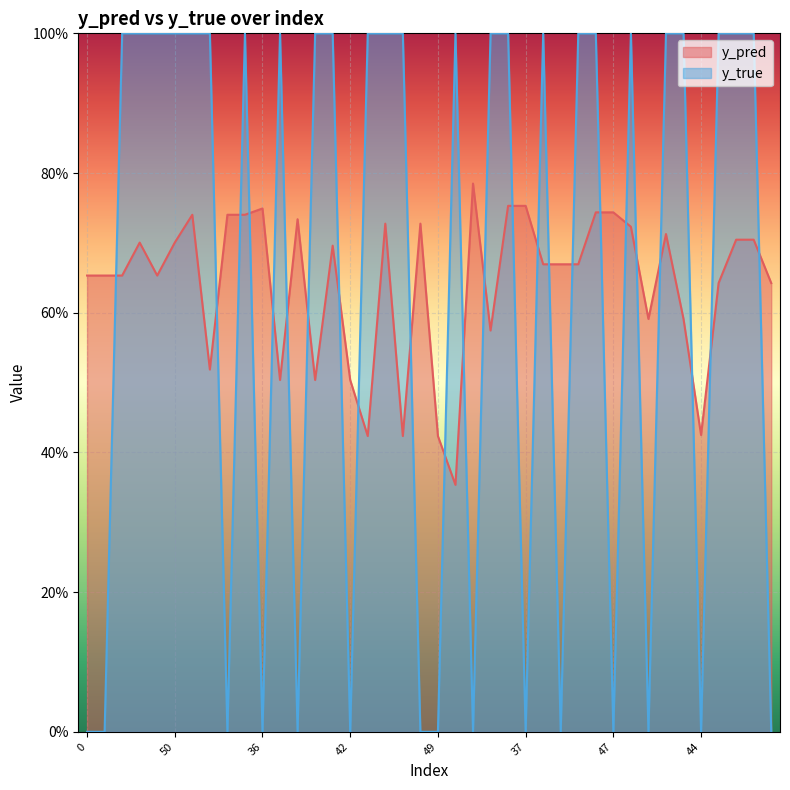

Reading left to right, list all the values displayed in this chart.

y_pred: 0.7	0.7	0.7	0.7	0.7	0.7	0.7	0.5	0.7	0.7	0.7	0.5	0.7	0.5	0.7	0.5	0.4	0.7	0.4	0.7	0.4	0.4	0.8	0.6	0.8	0.8	0.7	0.7	0.7	0.7	0.7	0.7	0.6	0.7	0.6	0.4	0.6	0.7	0.7	0.6
y_true: 0.0	0.0	1.0	1.0	1.0	1.0	1.0	1.0	0.0	1.0	0.0	1.0	0.0	1.0	1.0	0.0	1.0	1.0	1.0	0.0	0.0	1.0	0.0	1.0	1.0	0.0	1.0	0.0	1.0	1.0	0.0	1.0	0.0	1.0	1.0	0.0	1.0	1.0	1.0	0.0